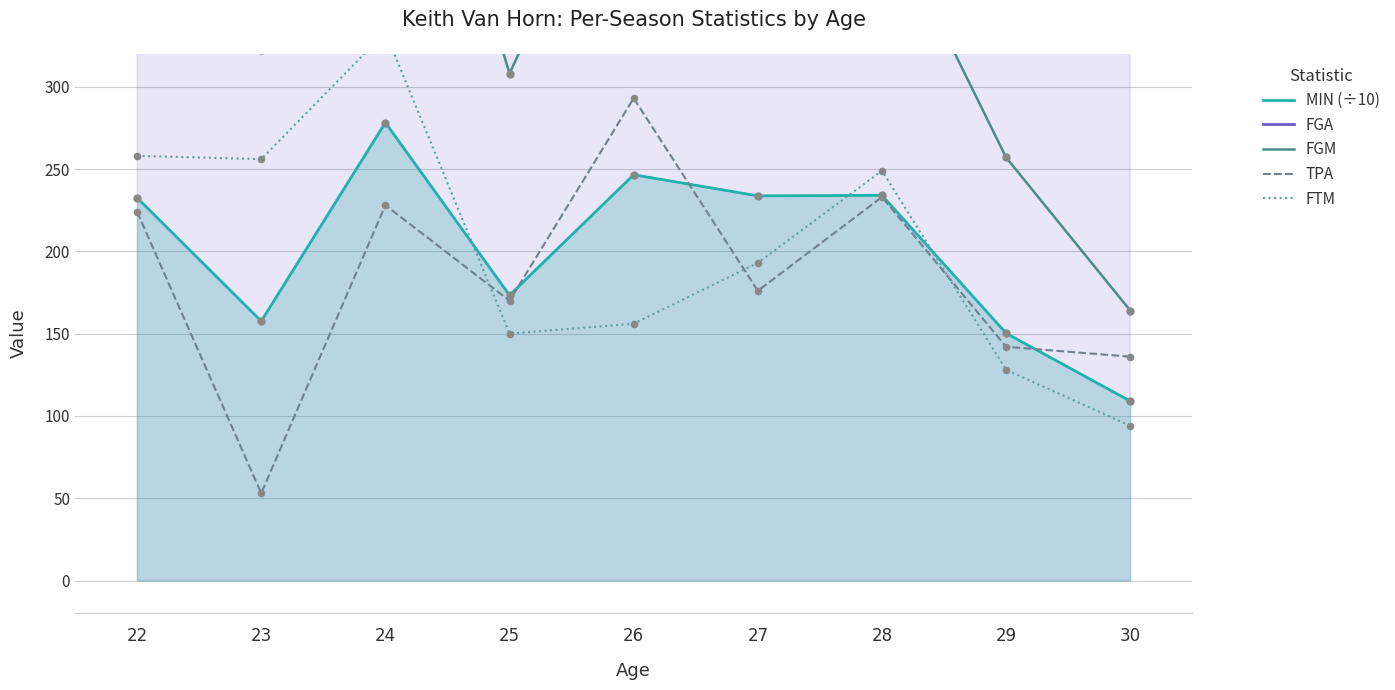

What are all the series names shown in the legend?

MIN (÷10), FGA, FGM, TPA, FTM